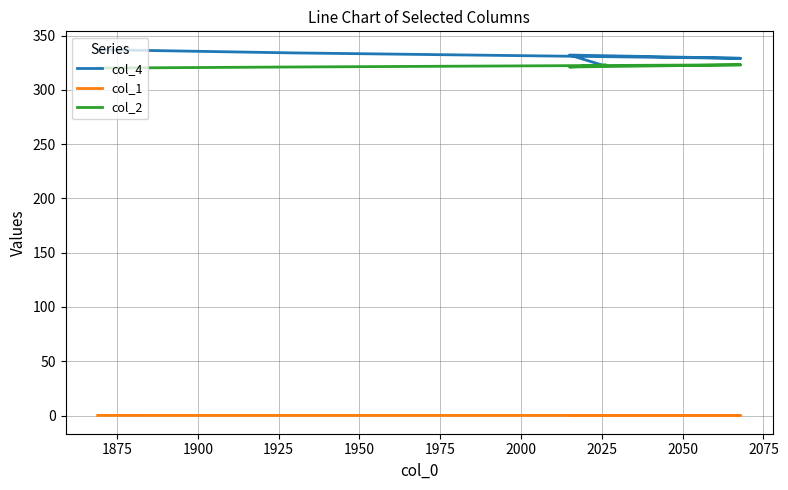

What is the lowest value of the col_2 series?

320.0